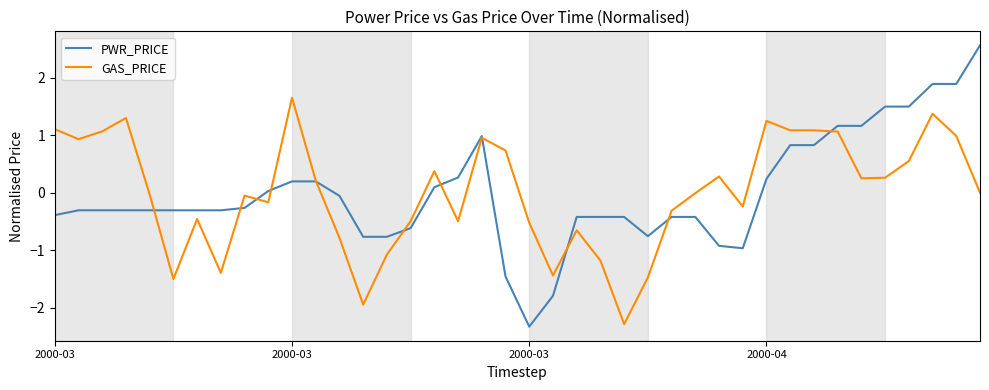

What is the difference between the maximum and minimum values in the GAS_PRICE series?

3.9